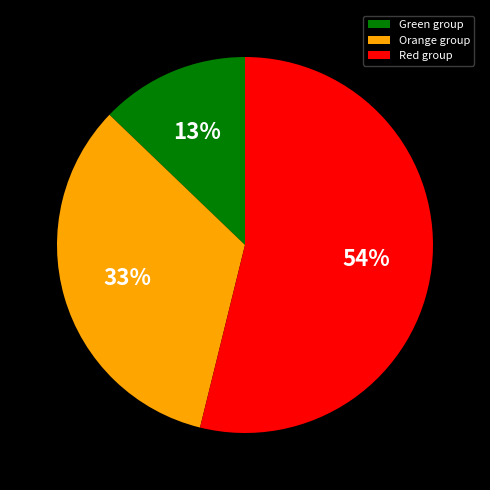

Does any single category account for the majority?

Yes